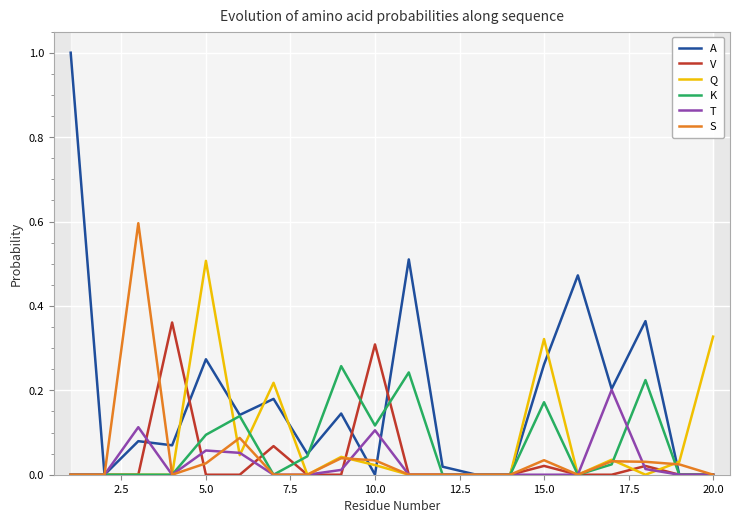

List the series in order of their peak value, highest first.

A, S, Q, V, K, T